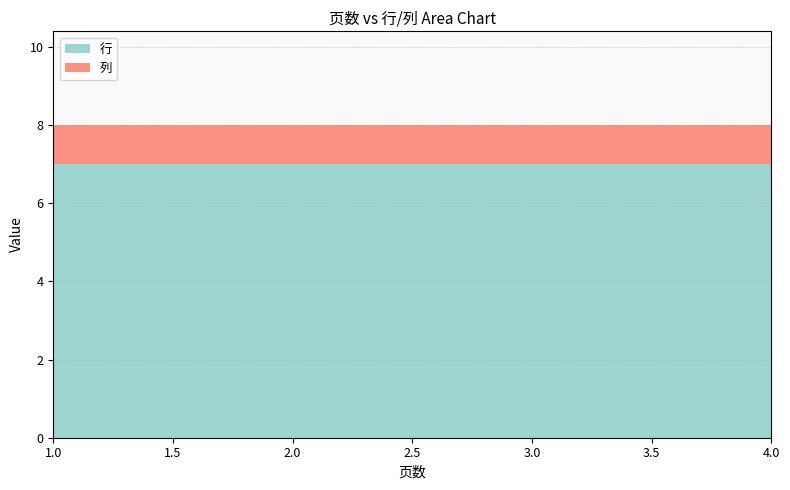

Reading left to right, transcribe all the data shown in this chart.

行: 7	7	7	7
列: 1	1	1	1